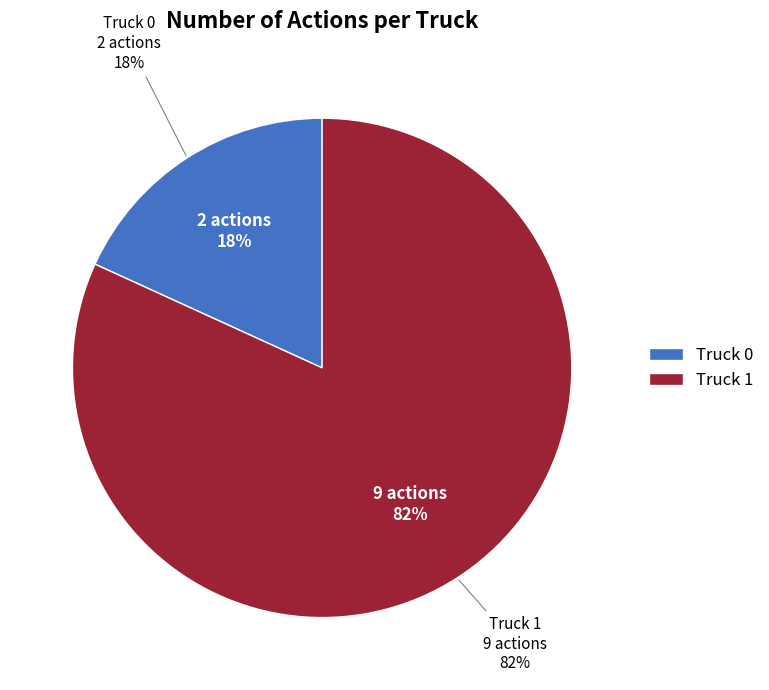

Is there a majority slice in this chart?

Yes